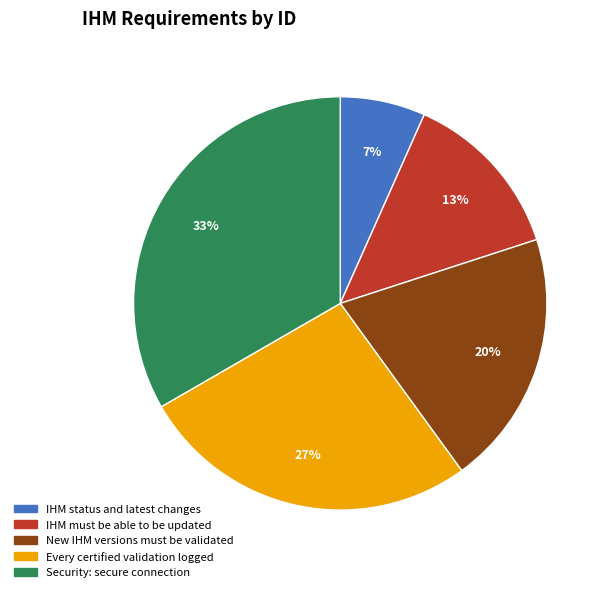

How many segments does this pie chart have?

5